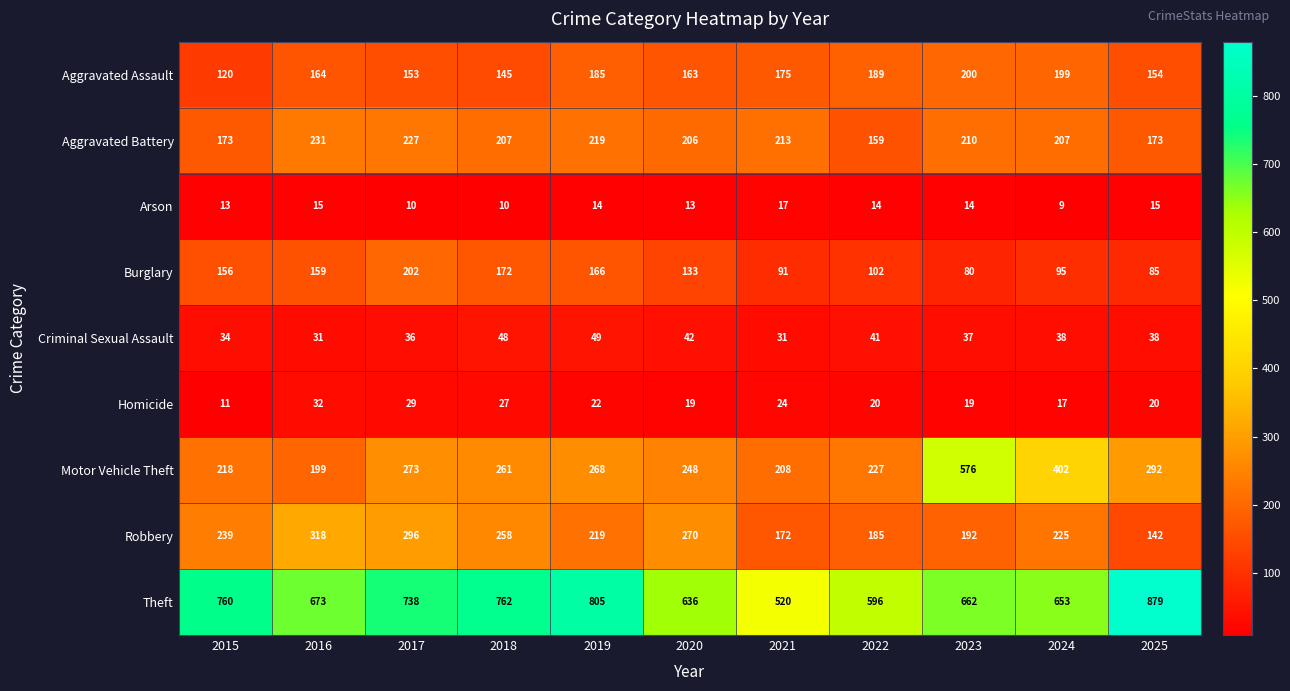

Rank the series by their maximum value, from lowest to highest.

Arson, Homicide, Criminal Sexual Assault, Aggravated Assault, Burglary, Aggravated Battery, Robbery, Motor Vehicle Theft, Theft